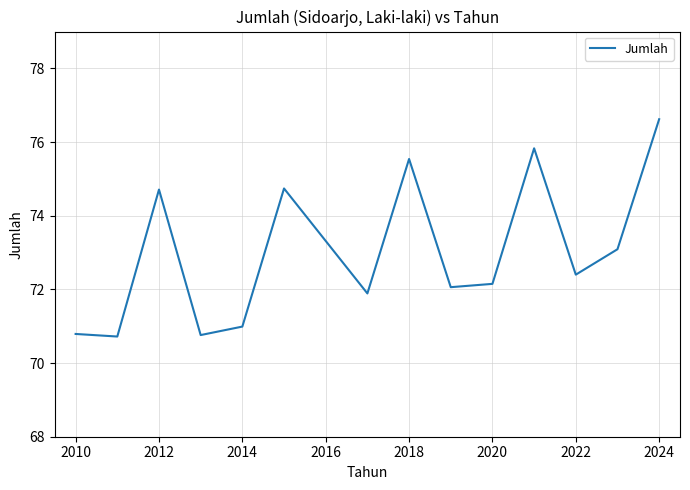

What is the difference between the maximum and minimum values?

5.9